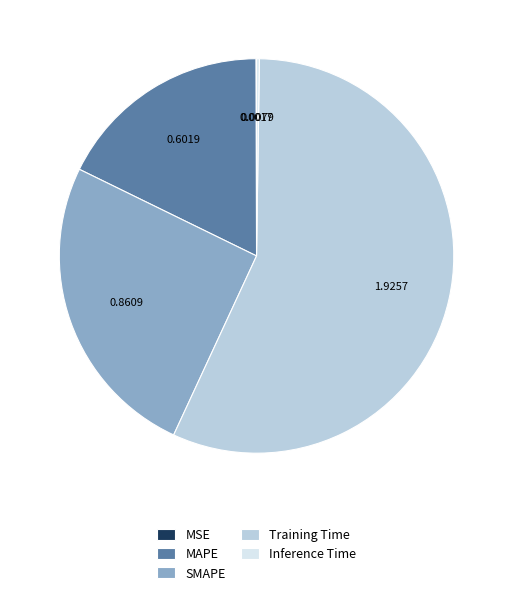

Which slice represents more than half of the pie?

Training Time